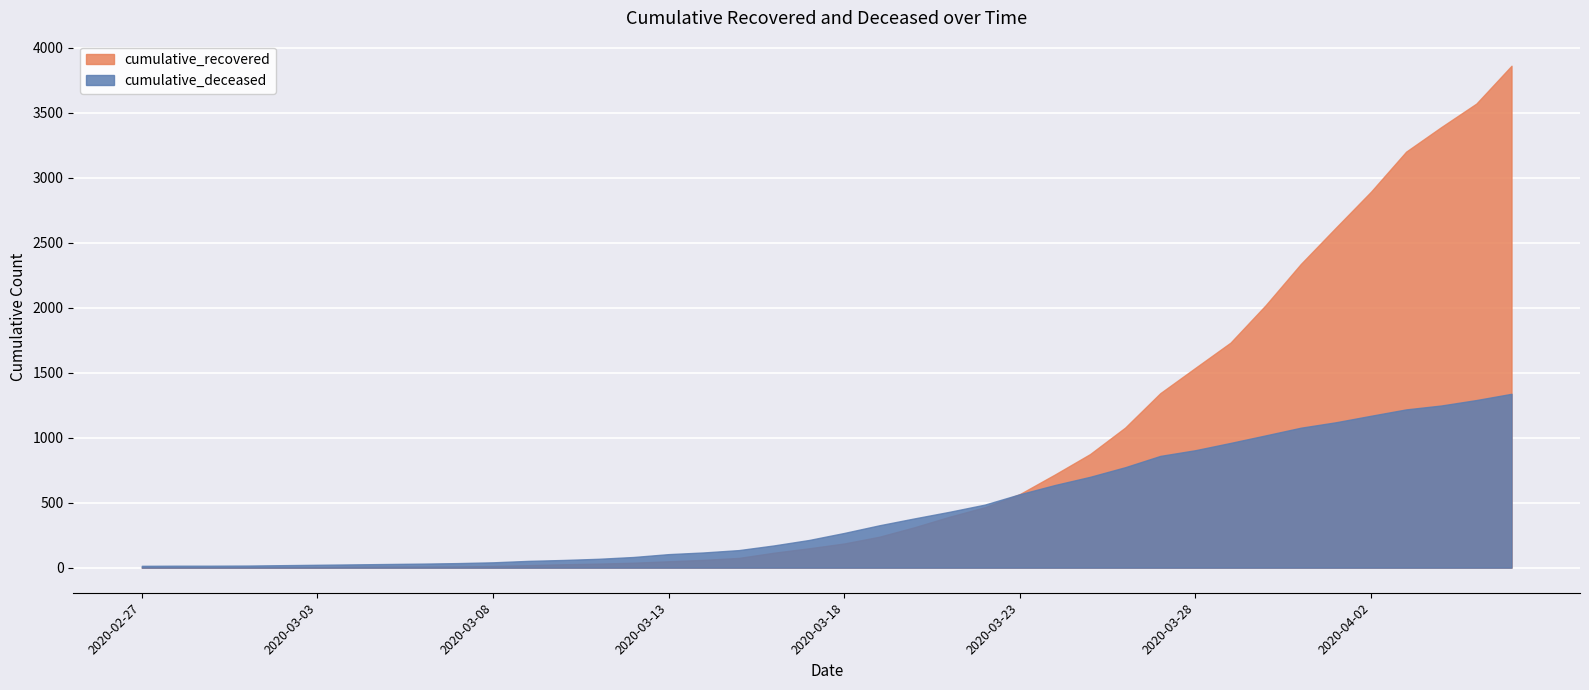

What position from the left is 2020-02-29?

3